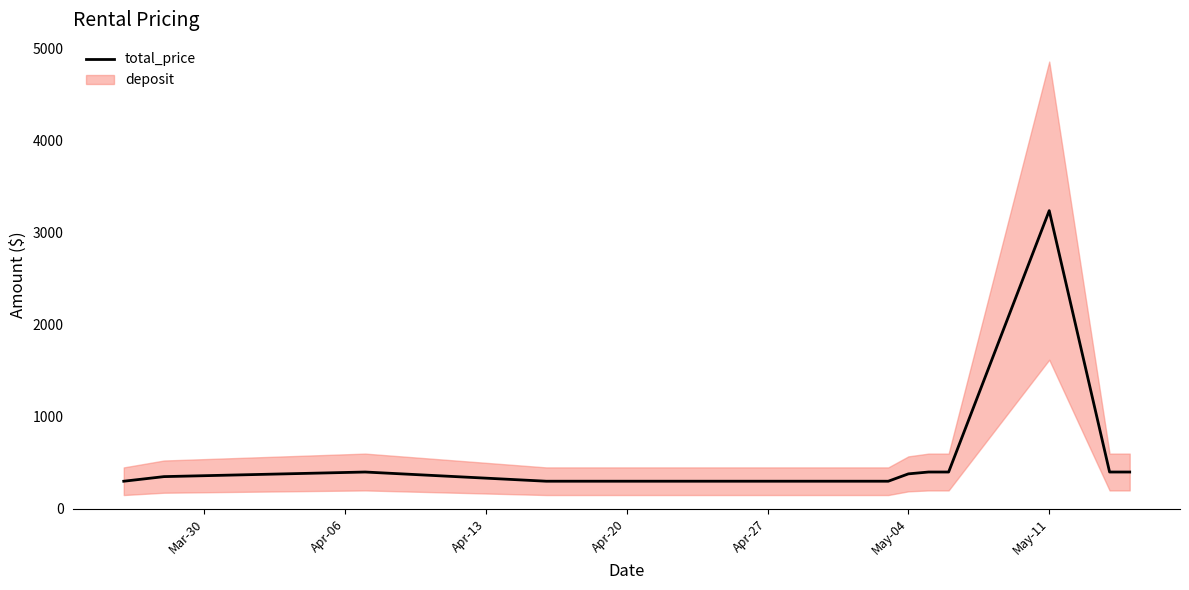

True or false: the data has more than 2 interior local peaks.

False